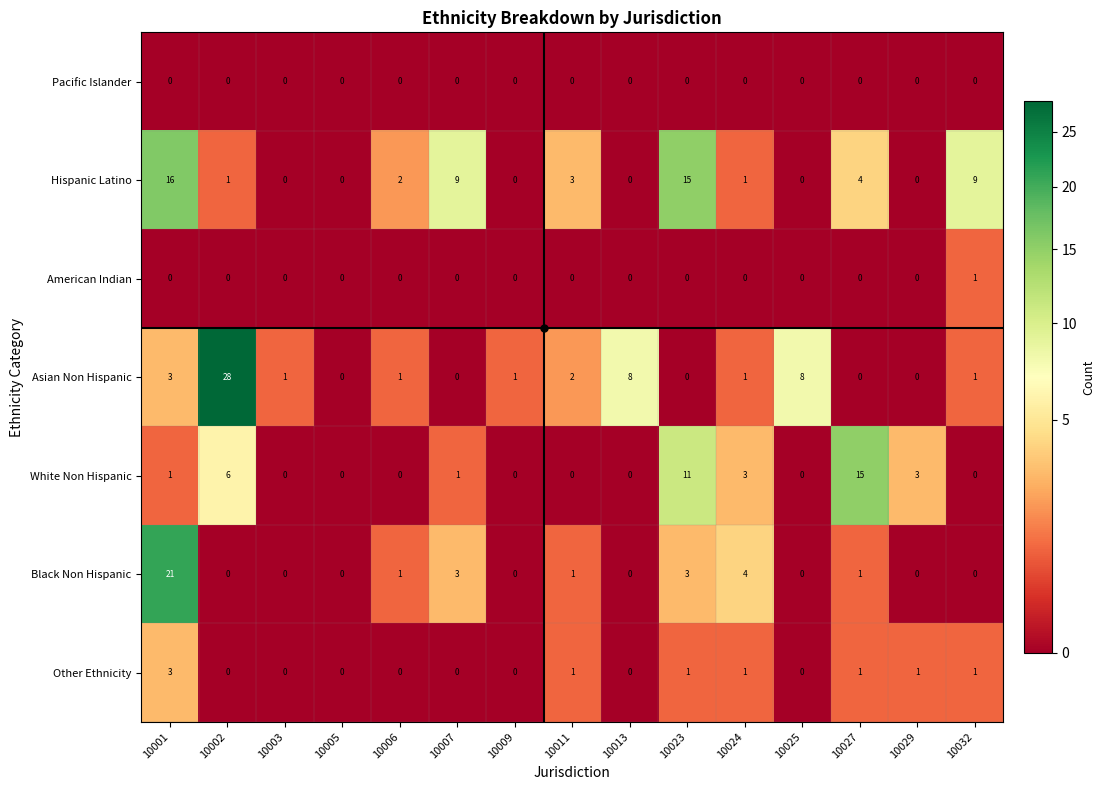

True or false: Hispanic Latino has a value of 8 at 10001.

False